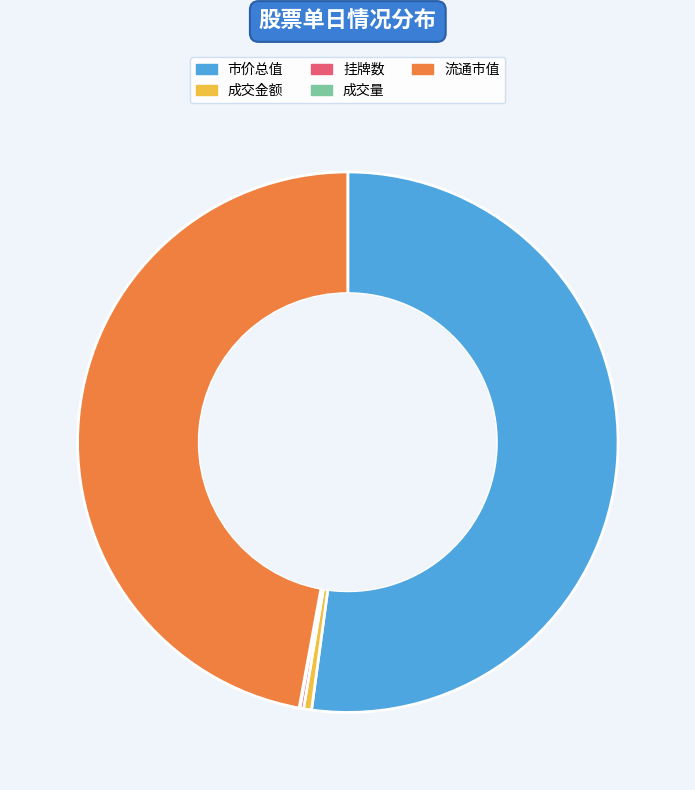

Combined, do 流通市值 and 成交金额 account for over 50%?

No